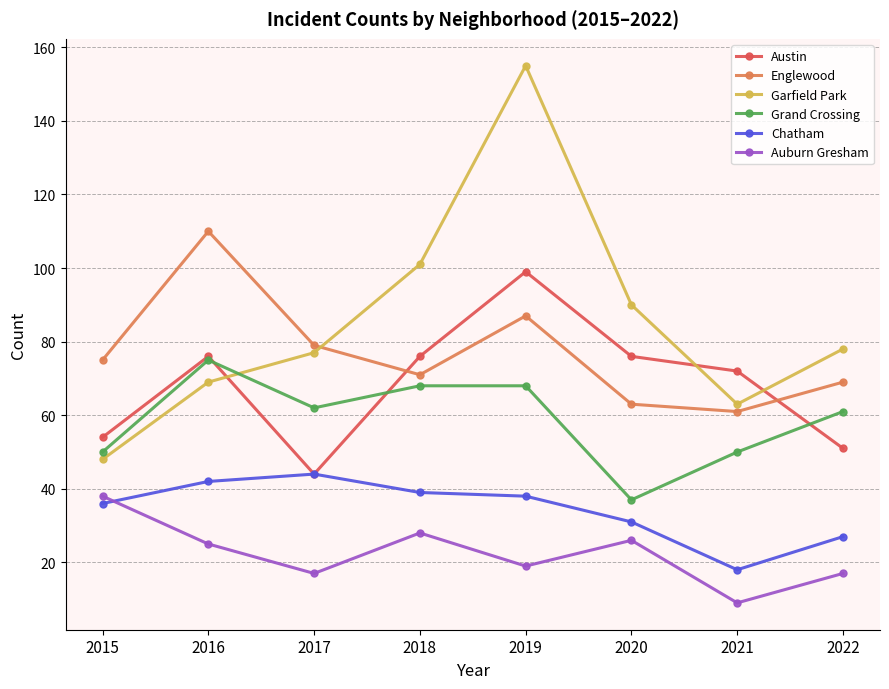

True or false: Garfield Park has more than 2 interior local peaks.

False